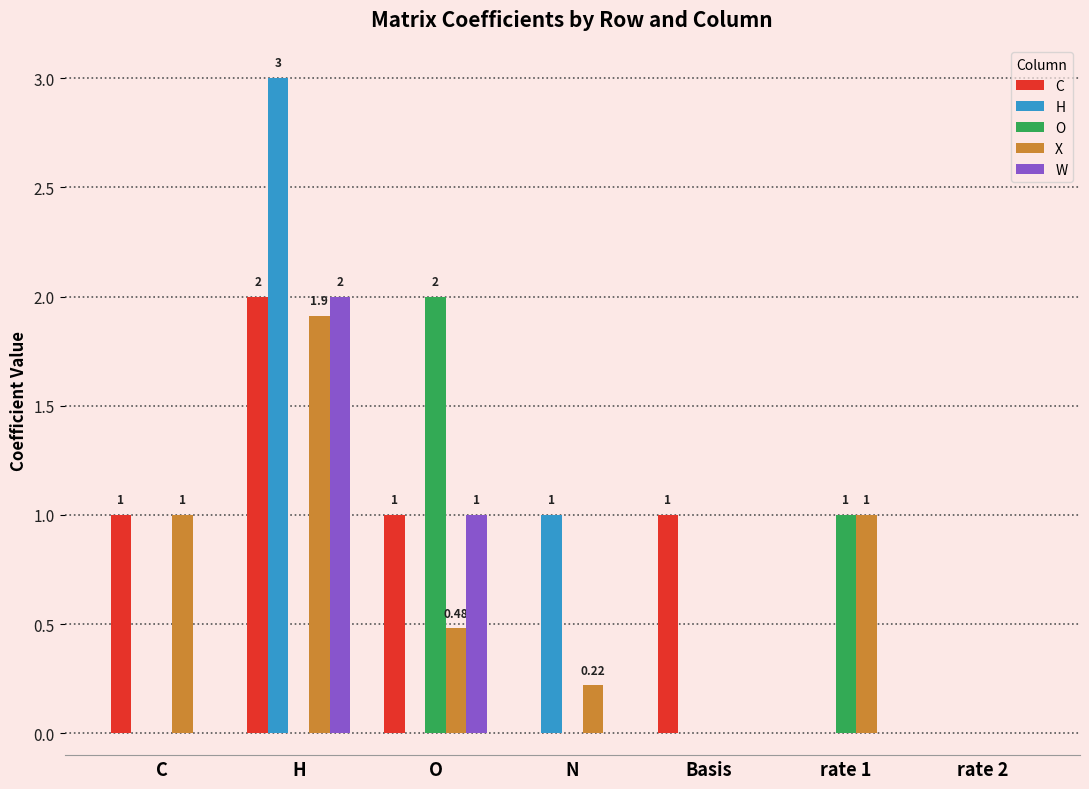

What is the sum of all C values?

5.0